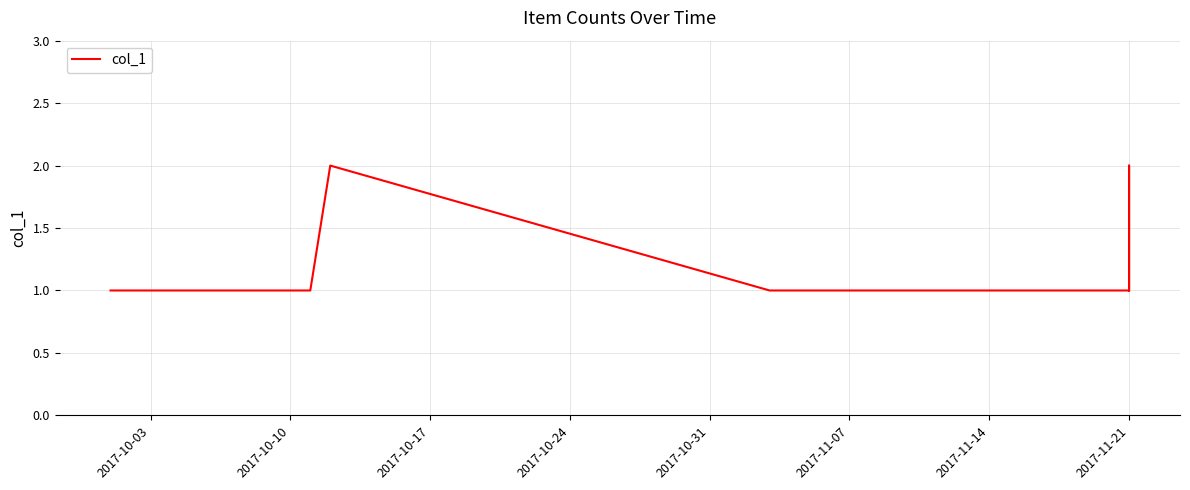

What is the greatest value displayed?

2